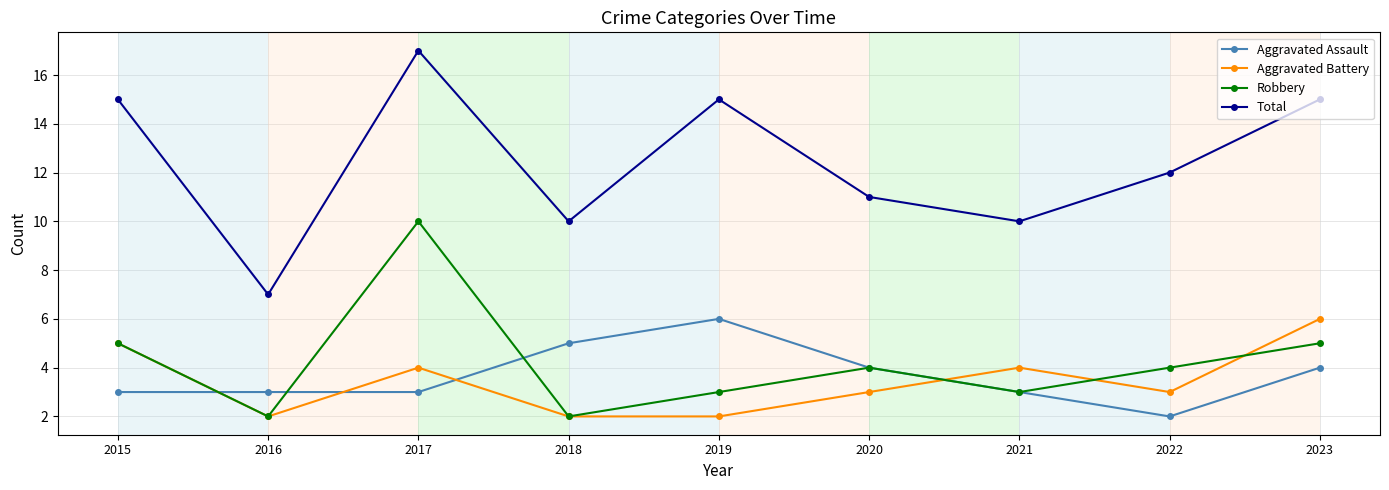

Read the Total value at 2020, to the nearest 10.

10